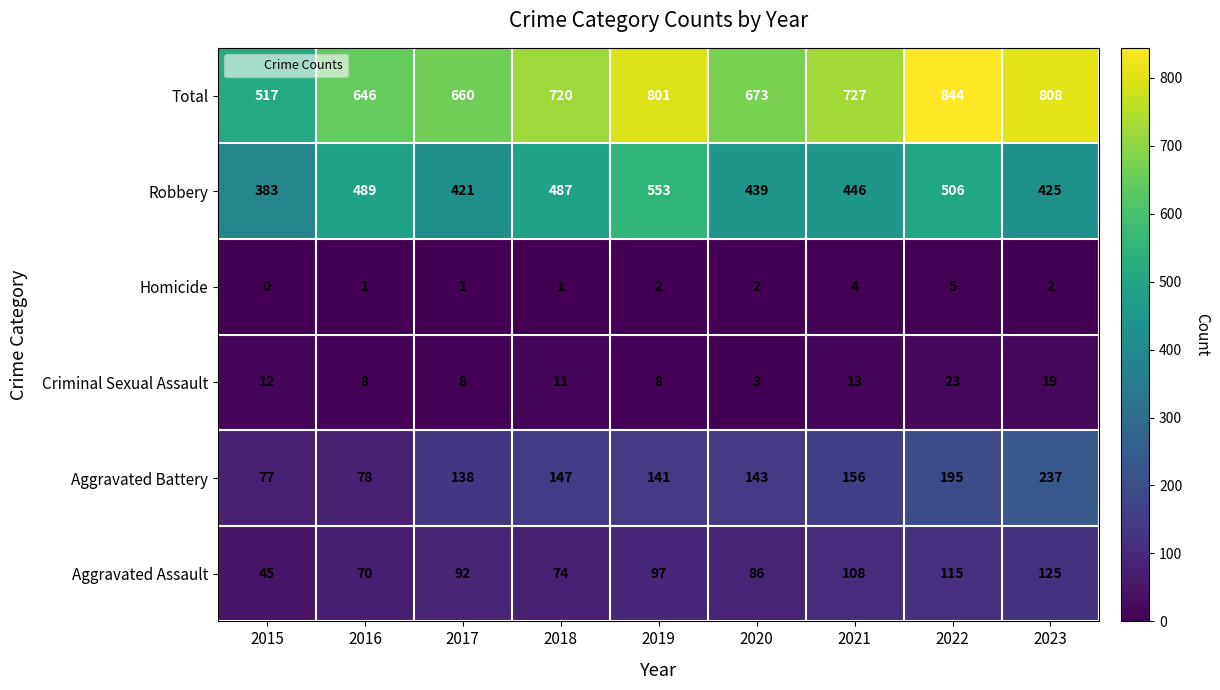

At how many categories does at least one series exceed 449?

9